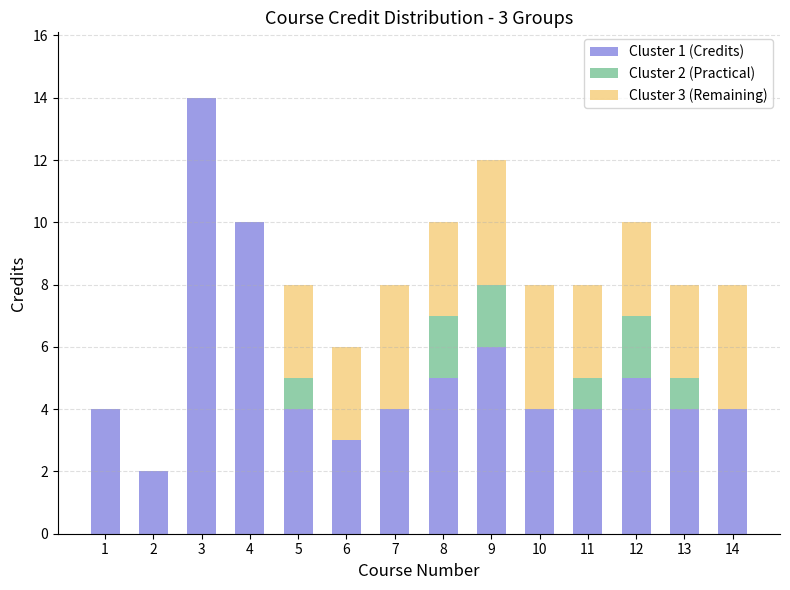

At which category is the sum across all series the highest?

3